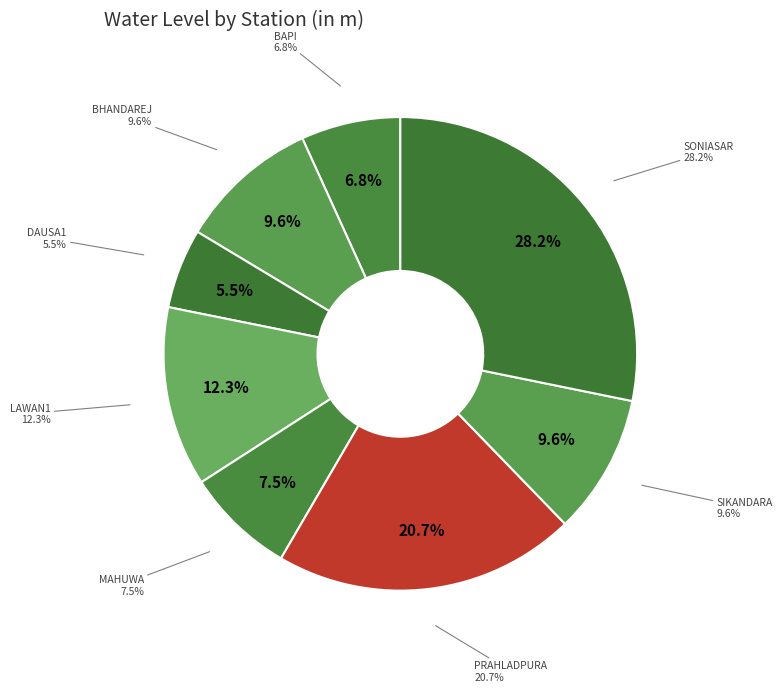

How many slices are in this pie chart?

8